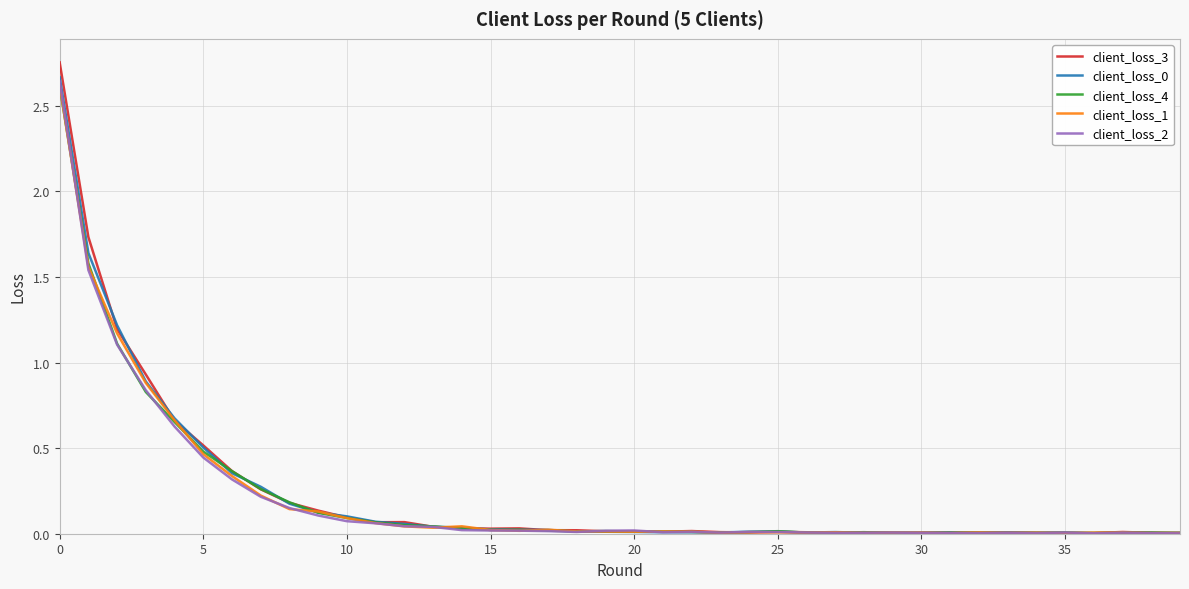

Is this an area chart (filled region under the line)?

No